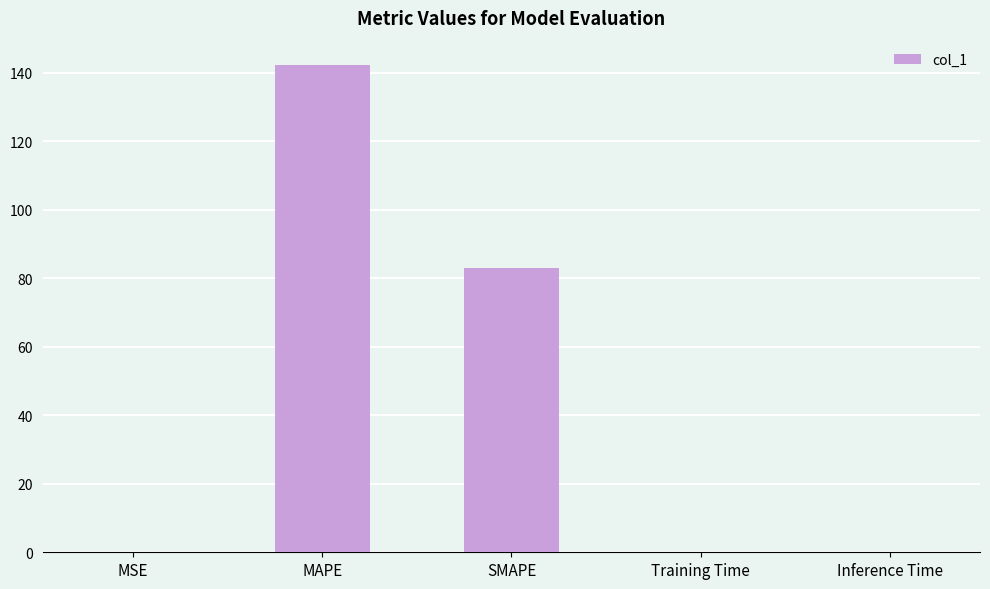

Is it true that the value at MSE is 0.0?

True